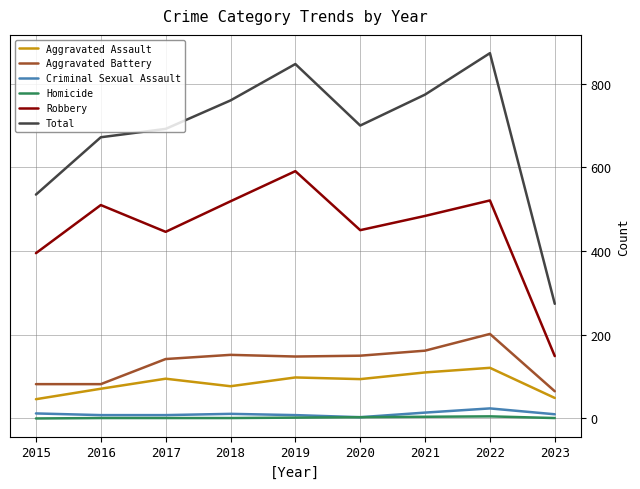

True or false: Aggravated Assault and Total intersect in this chart.

False